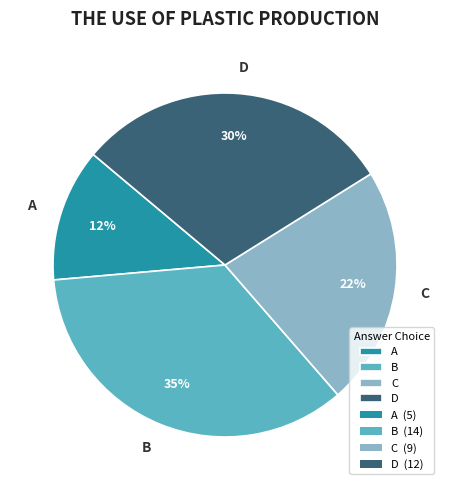

Does D account for over 50% of the chart?

No